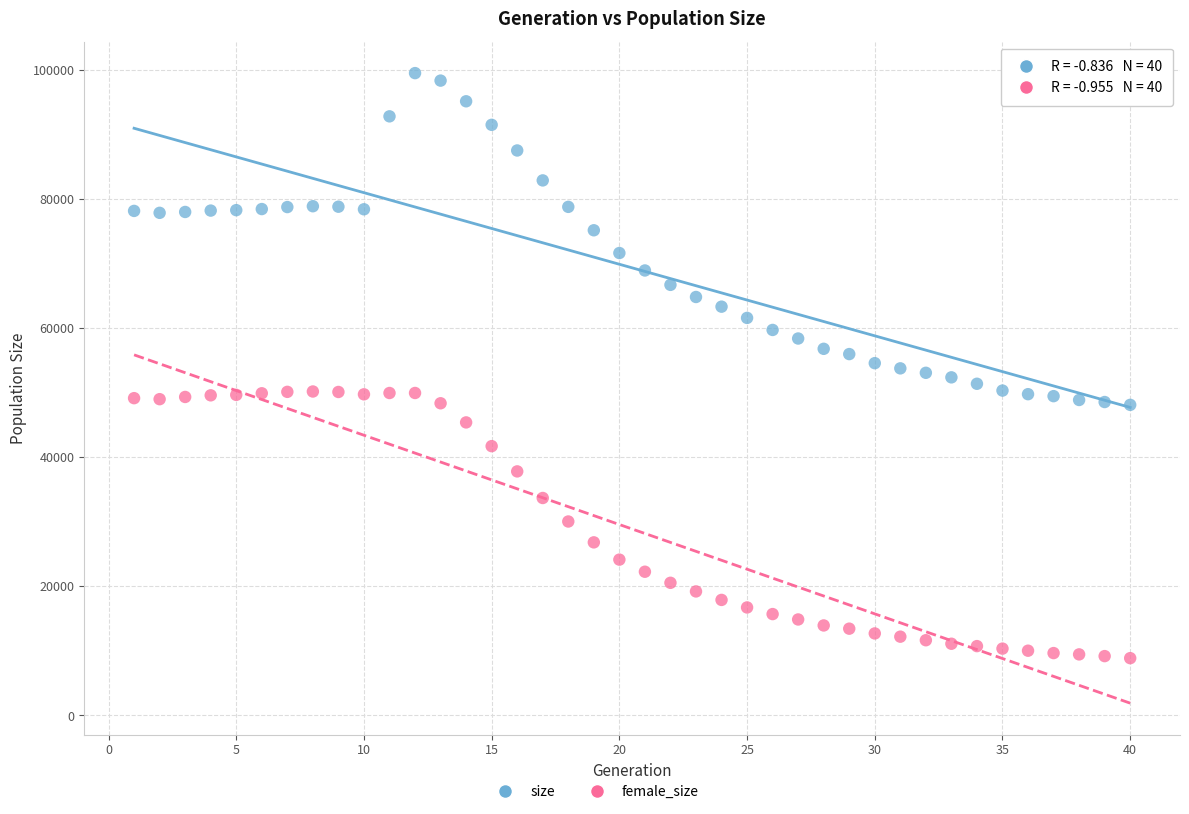

Across all data points, what is the range of Y values (max minus min)?

90606